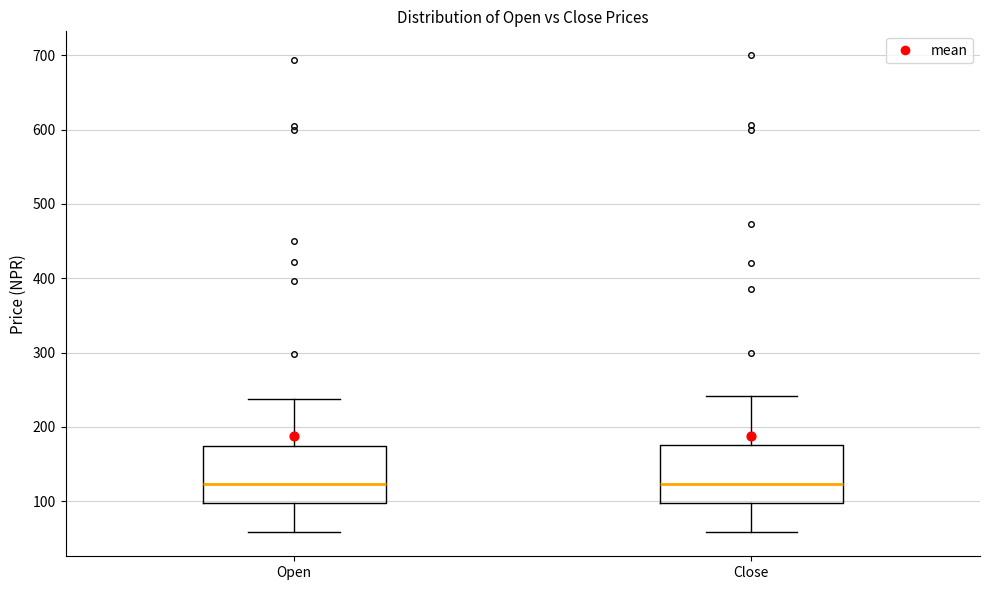

Where does the median line of the box for Close sit on the y-axis? The values are not printed on the chart, so give them approximately, as read against the axis.

120